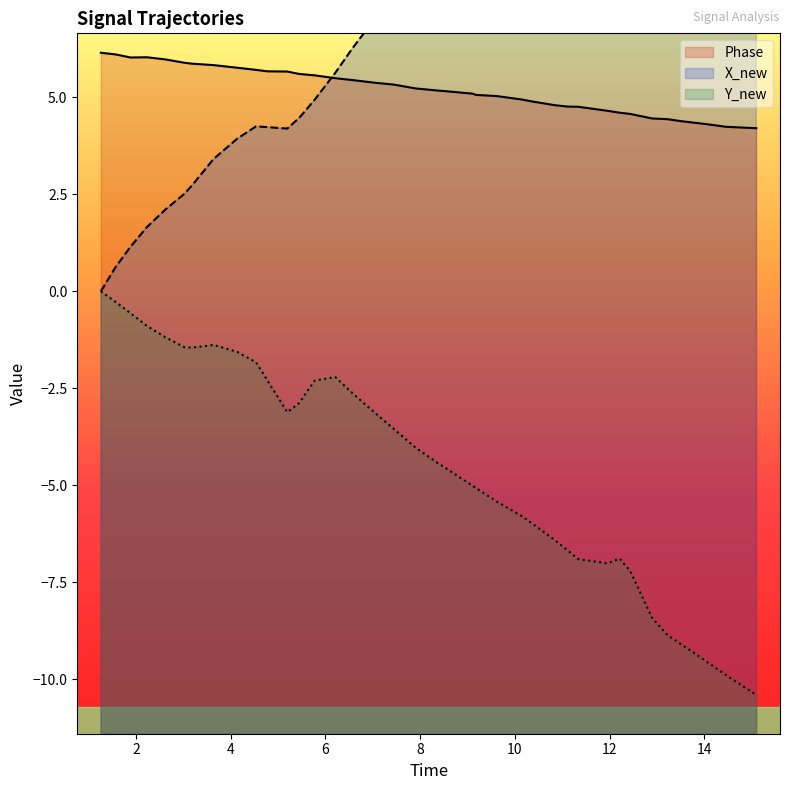

True or false: X_new and time cross at least once.

False